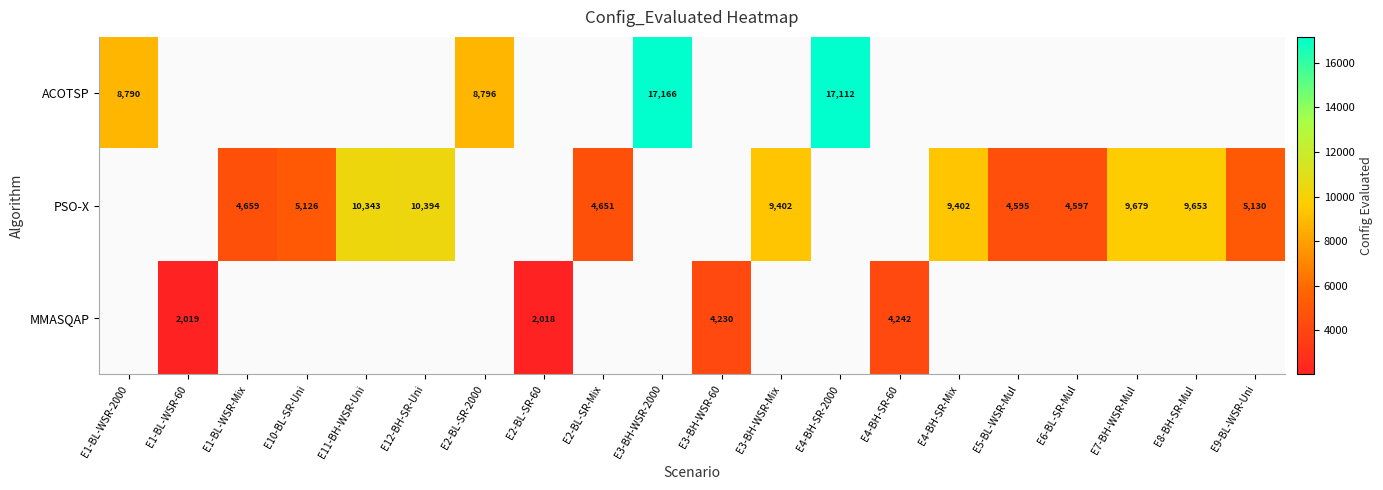

What is the minimum value shown in the chart?

2018.0